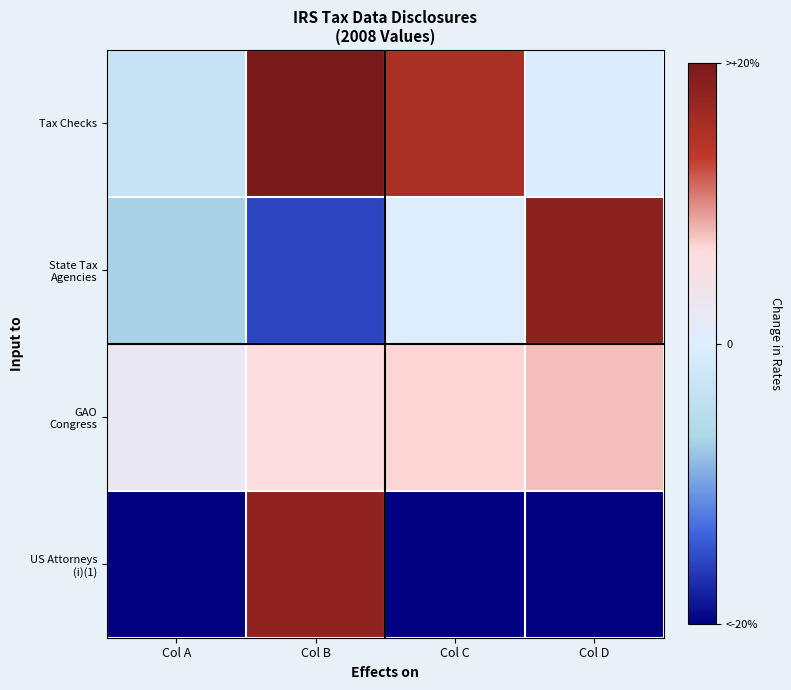

At which category does the chart reach its minimum across all series?

Col A